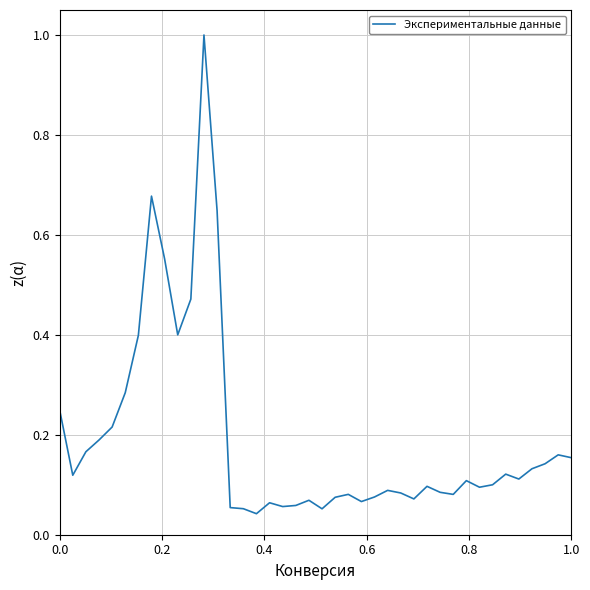

What is the difference between the maximum and minimum values?

1.0